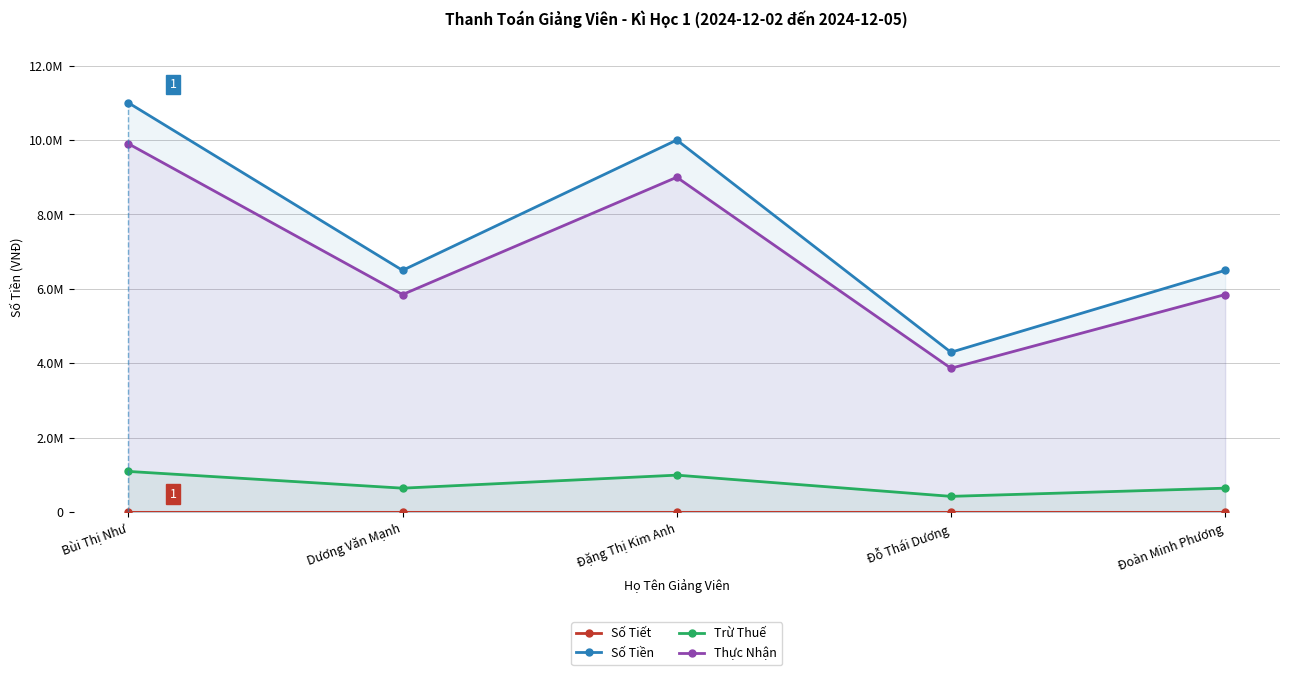

Reading right to left, list all the values displayed in this chart.

Số Tiết: 65	43	100	65	110
Số Tiền: 6500000	4300000	10000000	6500000	11000000
Trừ Thuế: 650000	430000	1000000	650000	1100000
Thực Nhận: 5850000	3870000	9000000	5850000	9900000